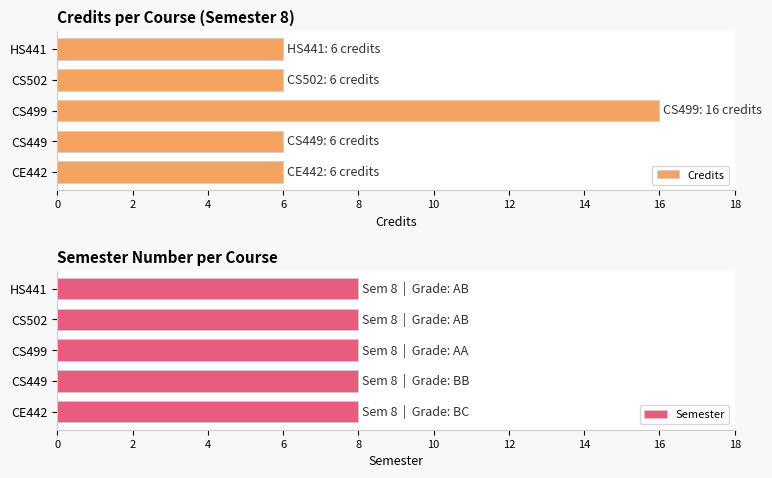

What is the maximum value for Credits?

16